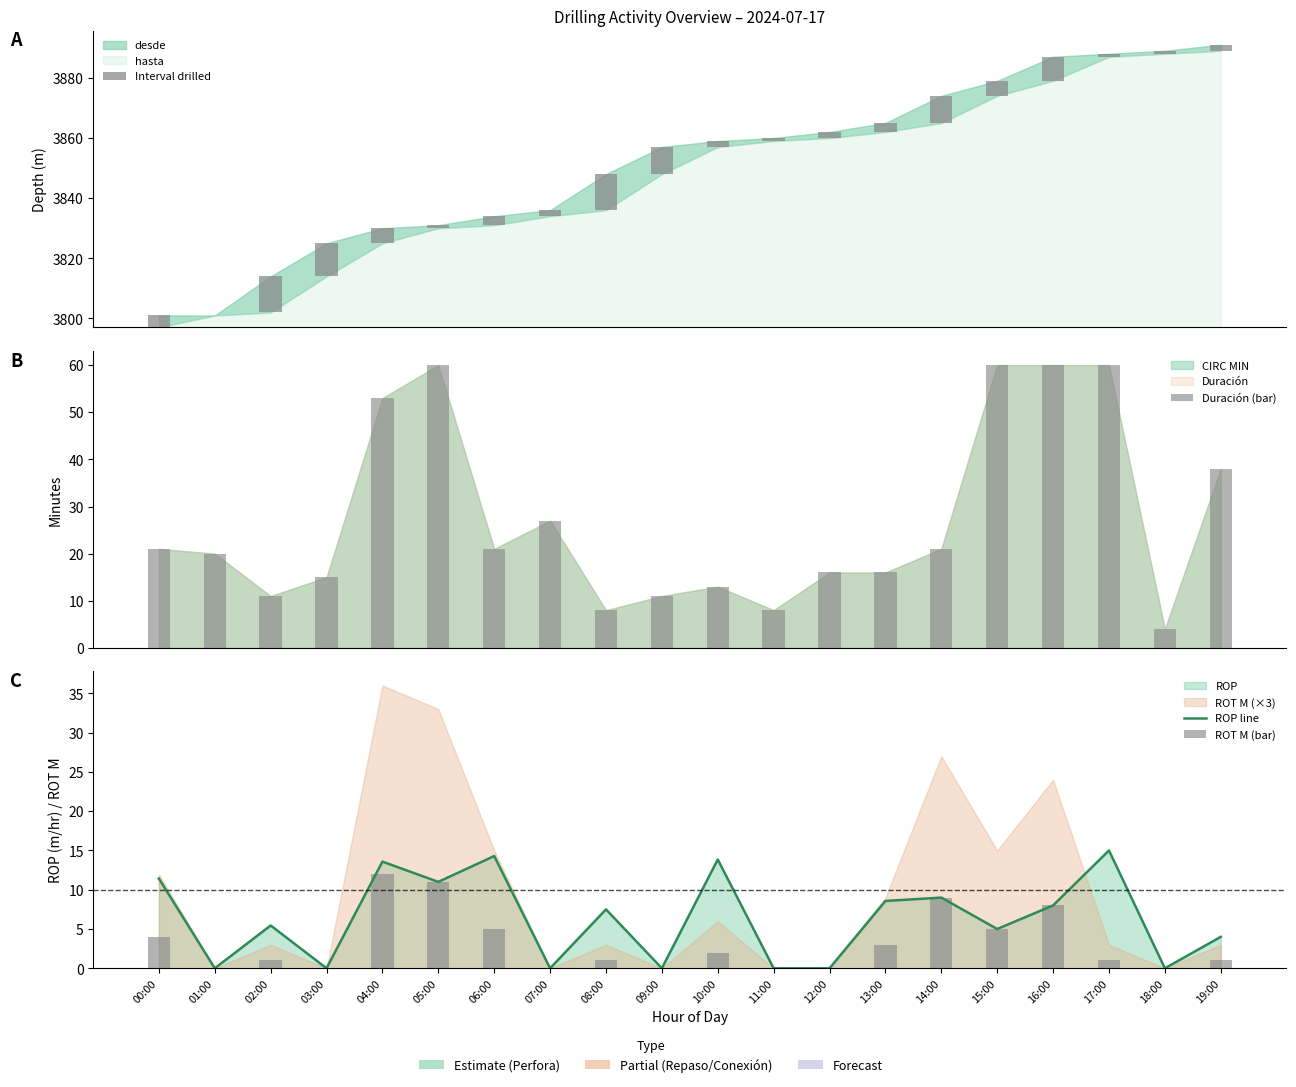

Where does the ROP line series first go above 7?

00:00